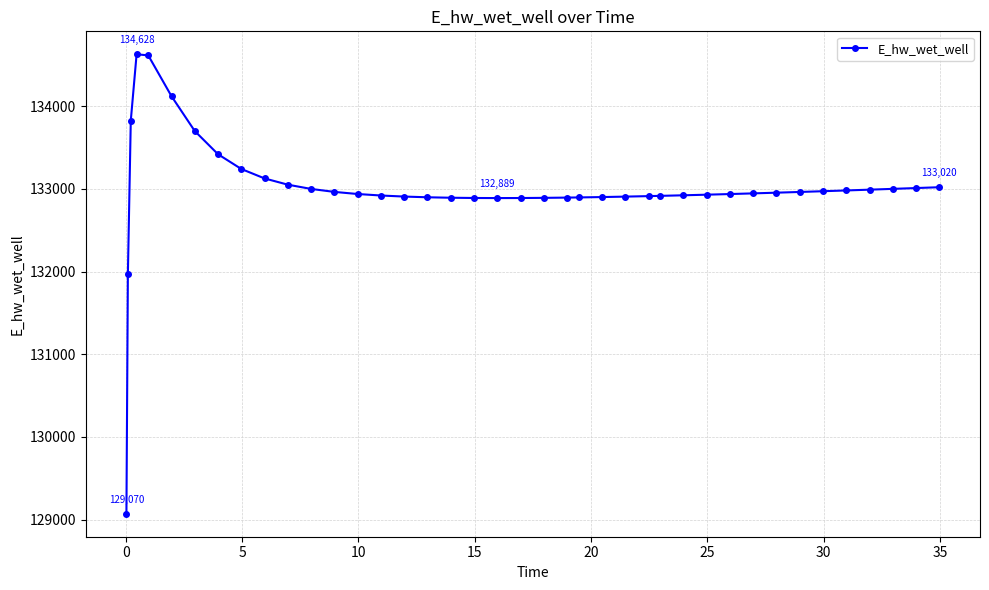

What is the sum of all values?

5319900.7